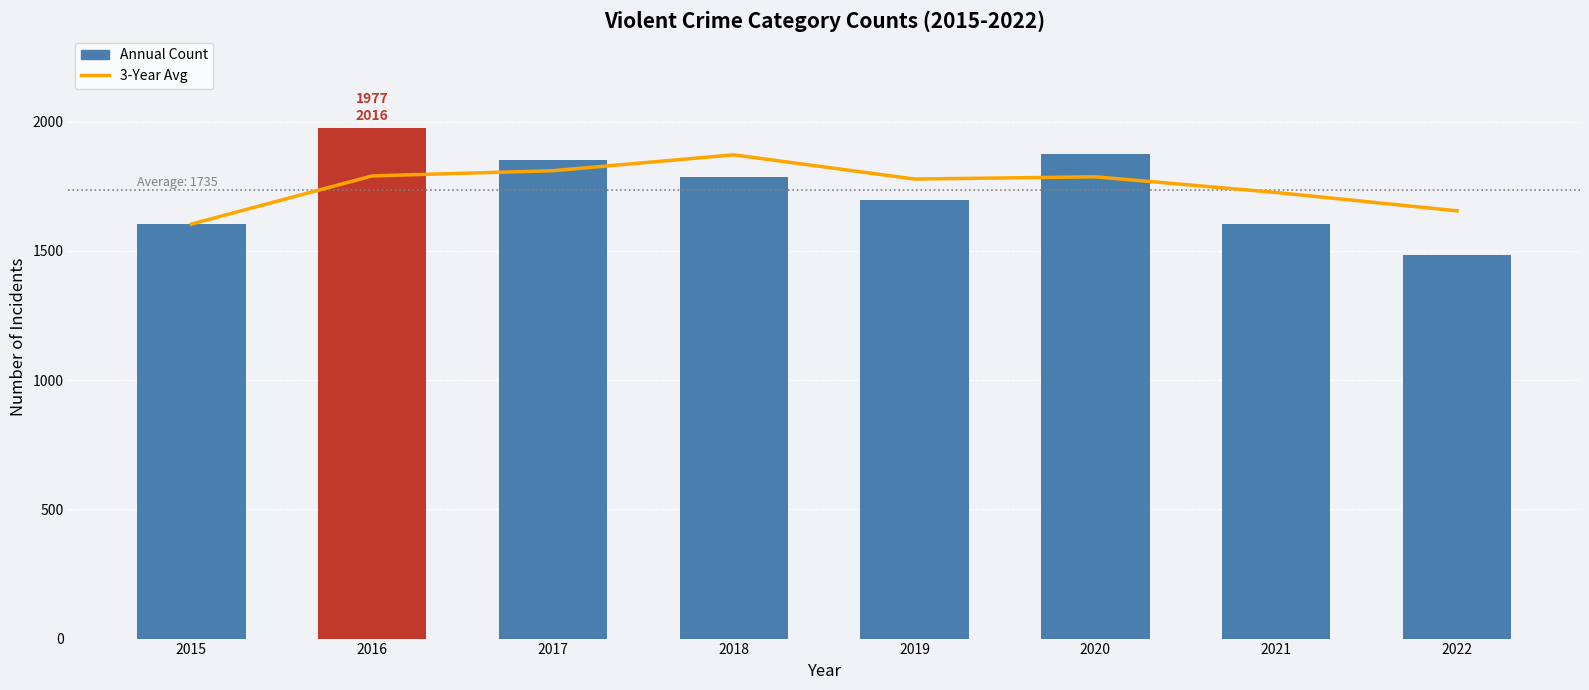

List the labels in order of Annual Count value, largest first.

2016, 2020, 2017, 2018, 2019, 2021, 2015, 2022